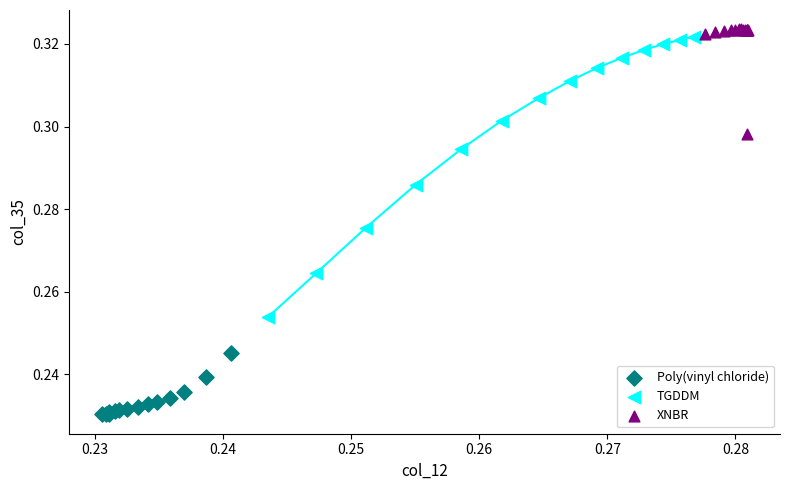

Which series contains the lowest Y value?

Poly(vinyl chloride)